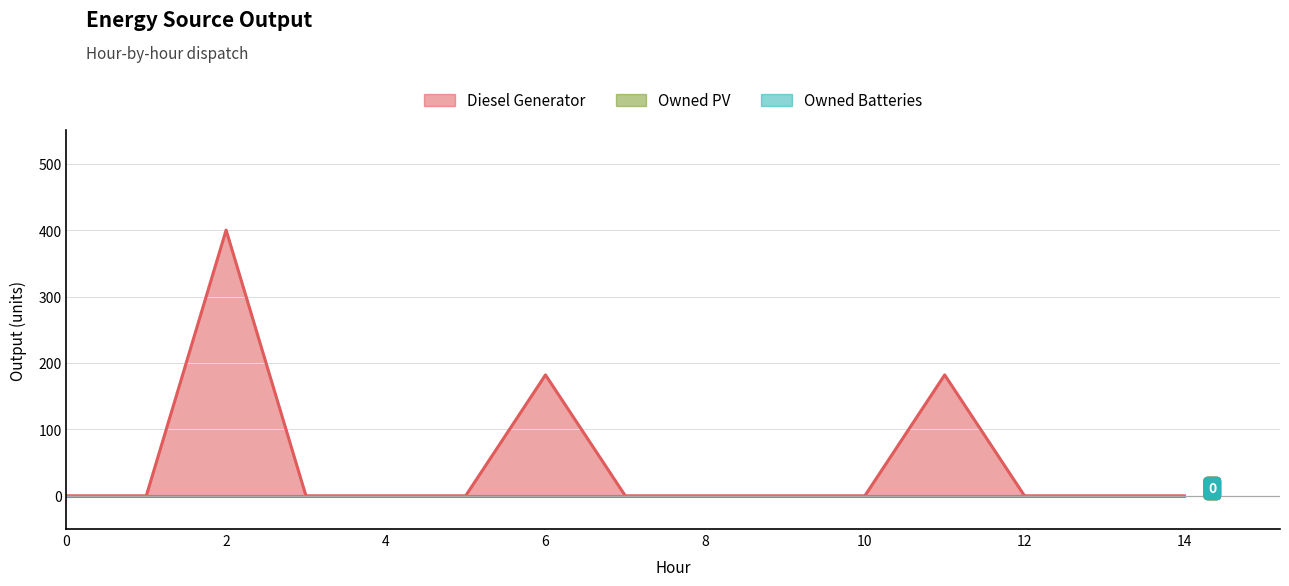

True or false: Diesel Generator has more than 1 points higher than both neighbors.

True